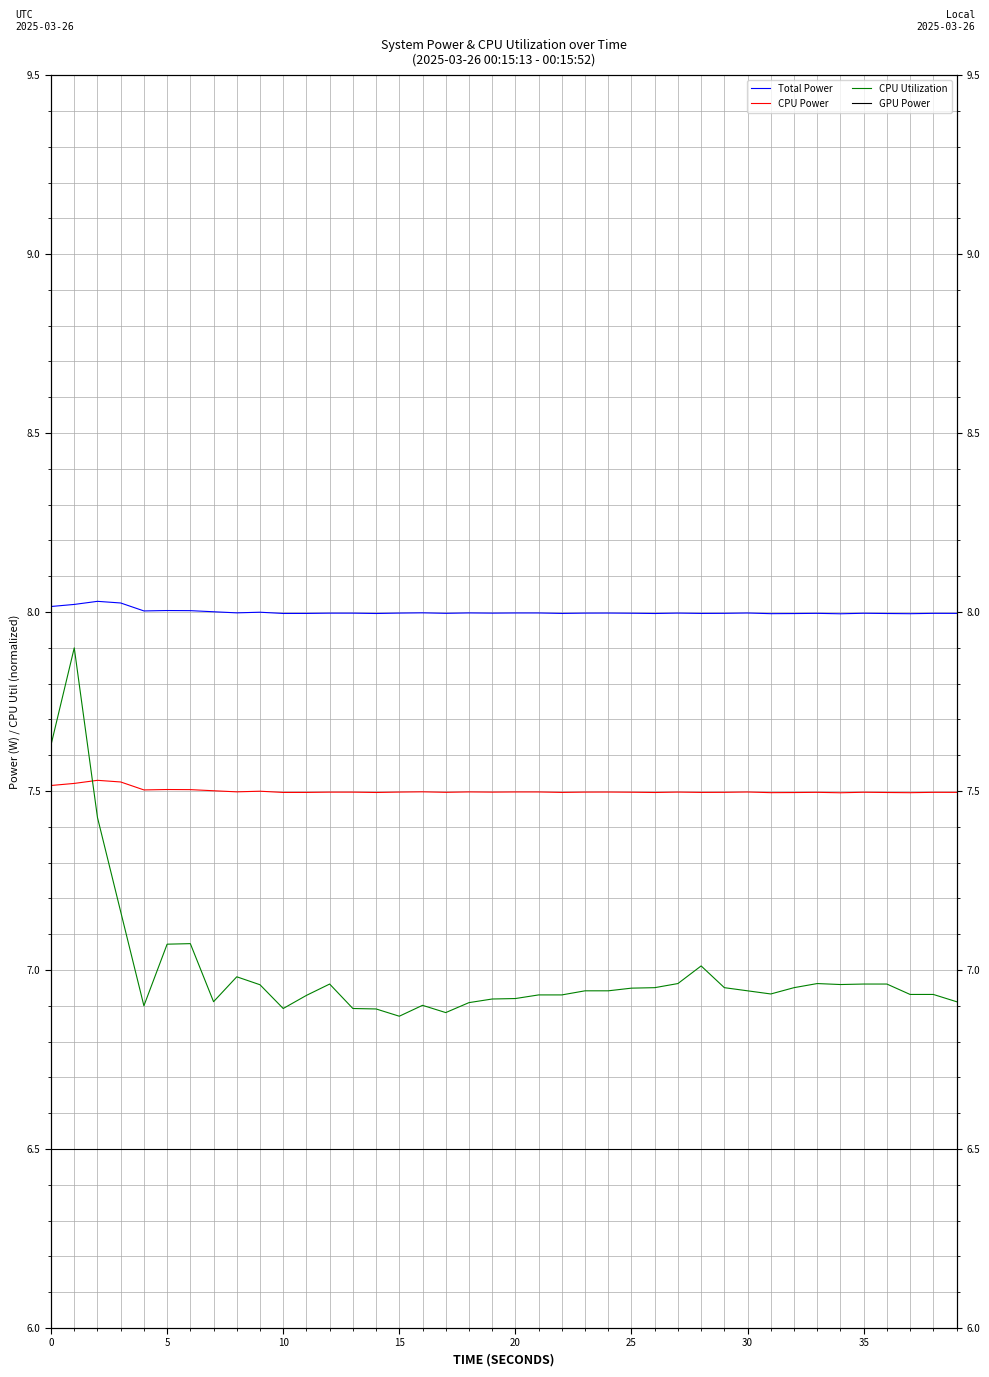

Reading left to right, what are all the values shown in this chart?

Total Power: 8.0	8.0	8.0	8.0	8.0	8.0	8.0	8.0	8.0	8.0	8.0	8.0	8.0	8.0	8.0	8.0	8.0	8.0	8.0	8.0	8.0	8.0	8.0	8.0	8.0	8.0	8.0	8.0	8.0	8.0	8.0	8.0	8.0	8.0	8.0	8.0	8.0	8.0	8.0	8.0
CPU Power: 7.5	7.5	7.5	7.5	7.5	7.5	7.5	7.5	7.5	7.5	7.5	7.5	7.5	7.5	7.5	7.5	7.5	7.5	7.5	7.5	7.5	7.5	7.5	7.5	7.5	7.5	7.5	7.5	7.5	7.5	7.5	7.5	7.5	7.5	7.5	7.5	7.5	7.5	7.5	7.5
CPU Utilization: 7.6	7.9	7.4	7.2	6.9	7.1	7.1	6.9	7.0	7.0	6.9	6.9	7.0	6.9	6.9	6.9	6.9	6.9	6.9	6.9	6.9	6.9	6.9	6.9	6.9	6.9	7.0	7.0	7.0	7.0	6.9	6.9	7.0	7.0	7.0	7.0	7.0	6.9	6.9	6.9
GPU Power: 6.5	6.5	6.5	6.5	6.5	6.5	6.5	6.5	6.5	6.5	6.5	6.5	6.5	6.5	6.5	6.5	6.5	6.5	6.5	6.5	6.5	6.5	6.5	6.5	6.5	6.5	6.5	6.5	6.5	6.5	6.5	6.5	6.5	6.5	6.5	6.5	6.5	6.5	6.5	6.5